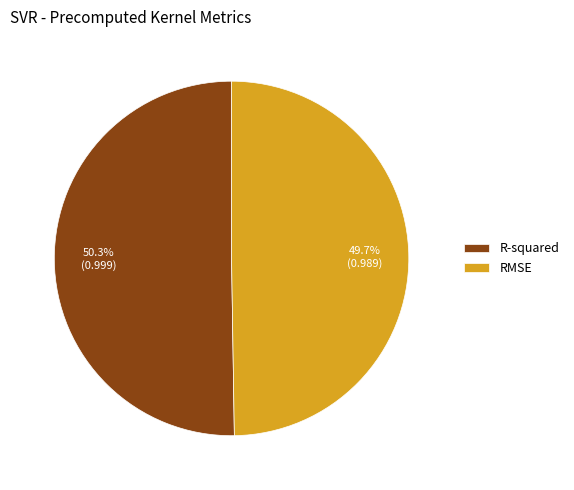

How many slices are in this pie chart?

2